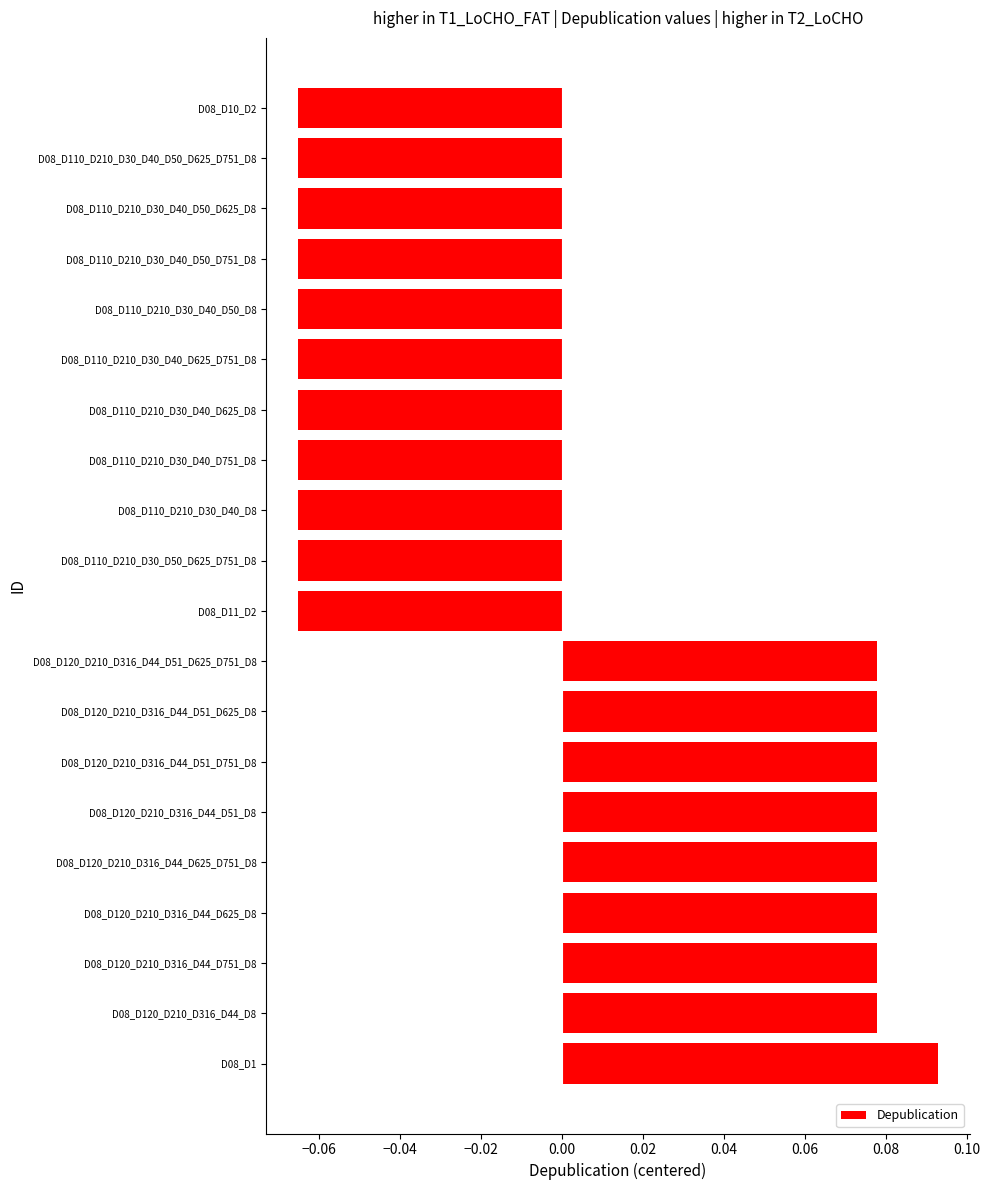

Between D08_D120_D210_D316_D44_D625_D751_D8 and D08_D110_D210_D30_D40_D50_D751_D8, which is larger?

D08_D120_D210_D316_D44_D625_D751_D8